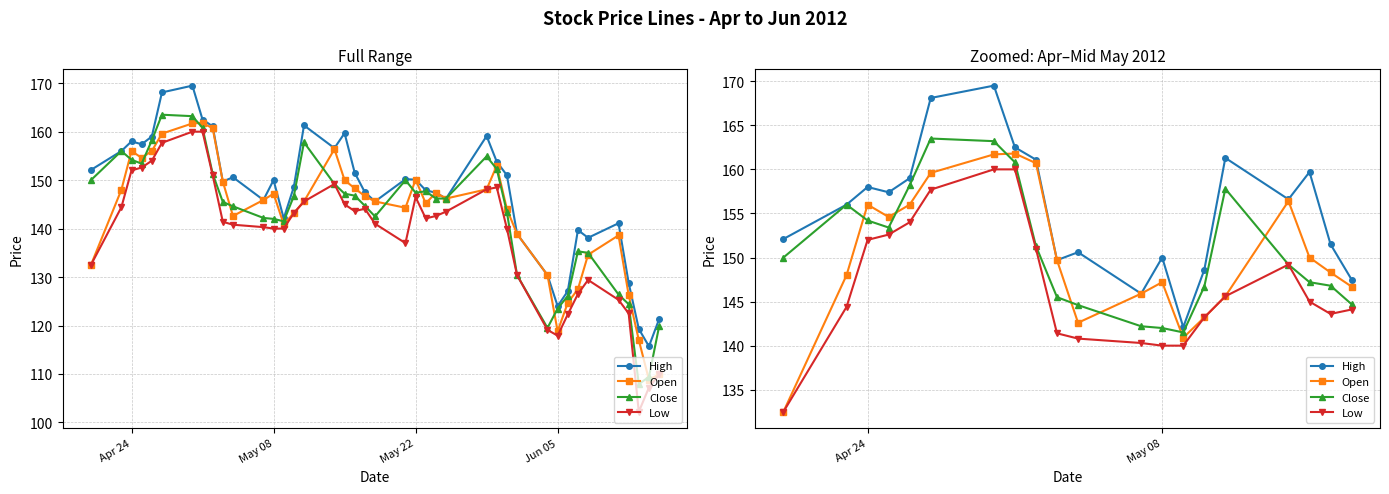

List the series in order of their peak value, highest first.

High, Close, Open, Low